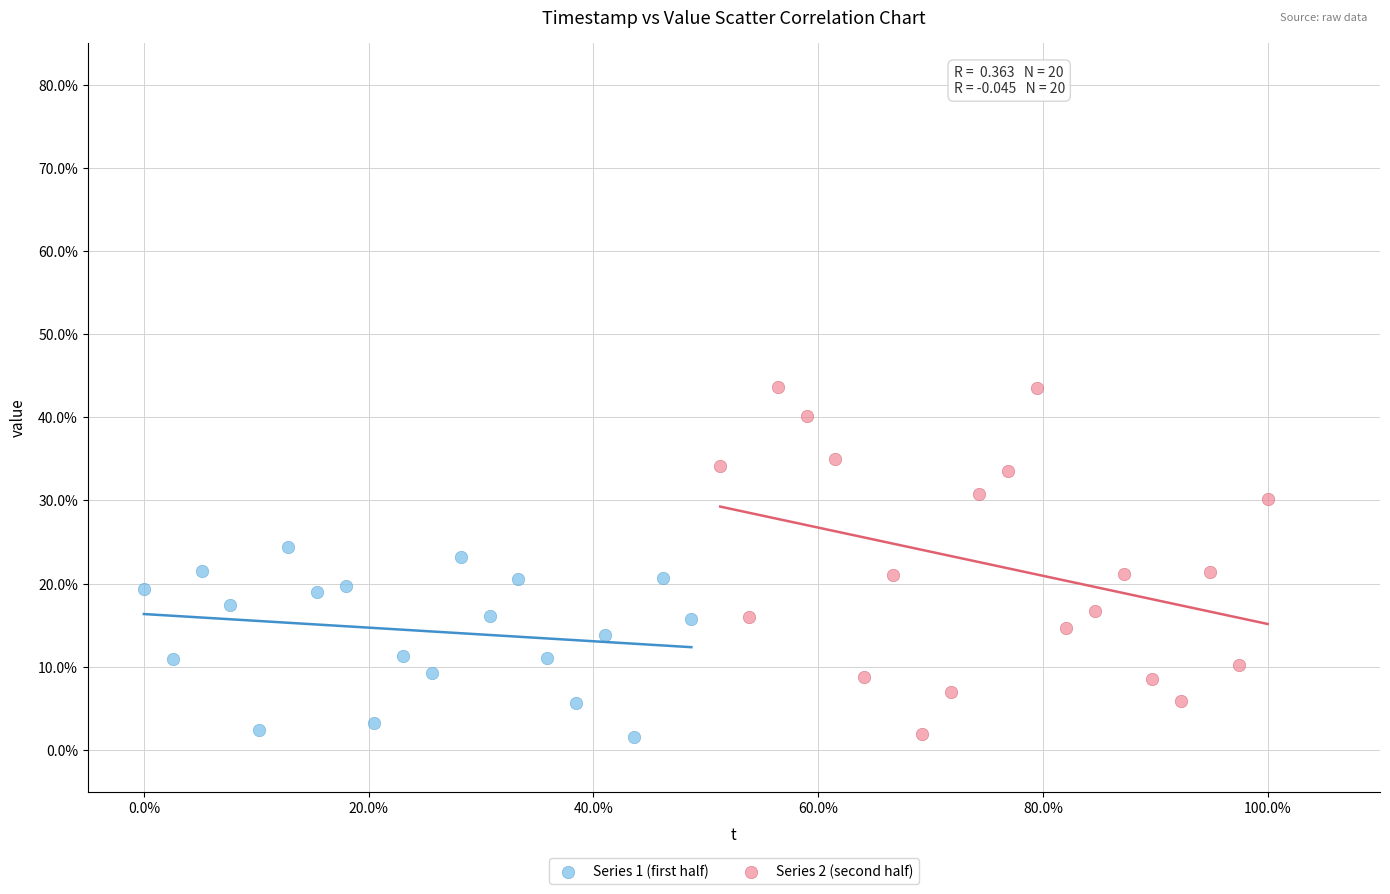

Which series contains the highest Y value?

Series 2 (second half)